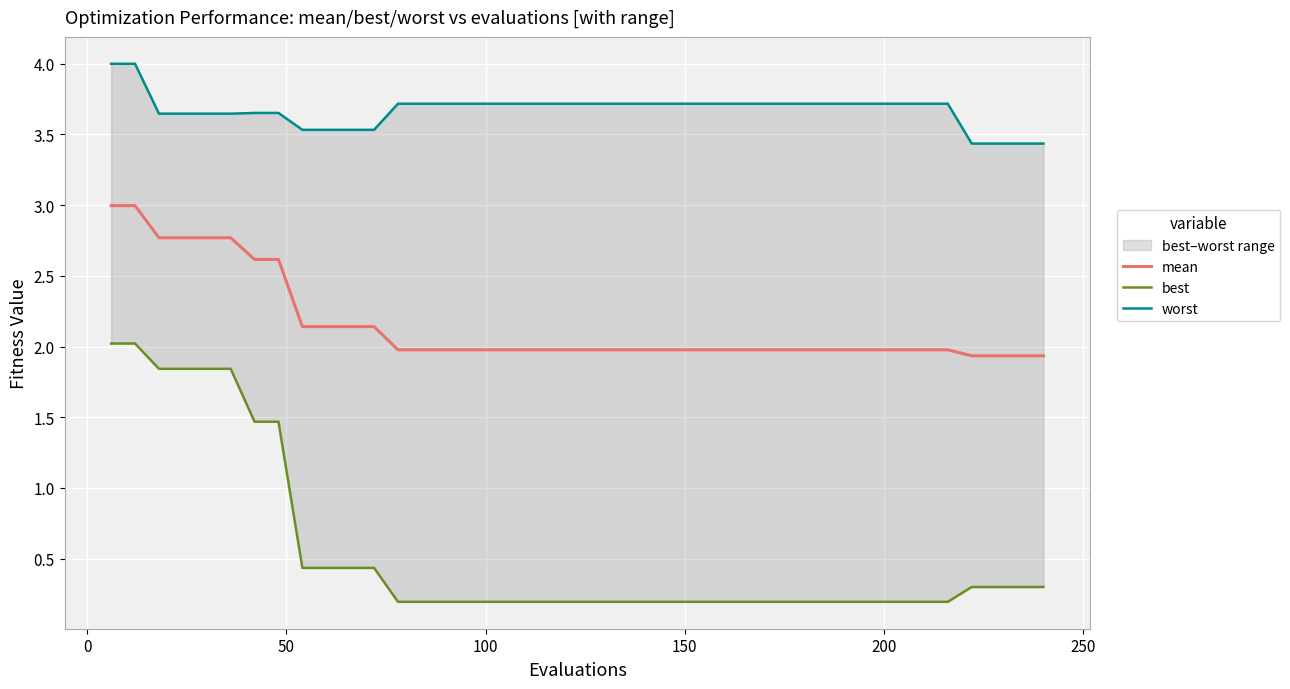

True or false: best and worst intersect in this chart.

False